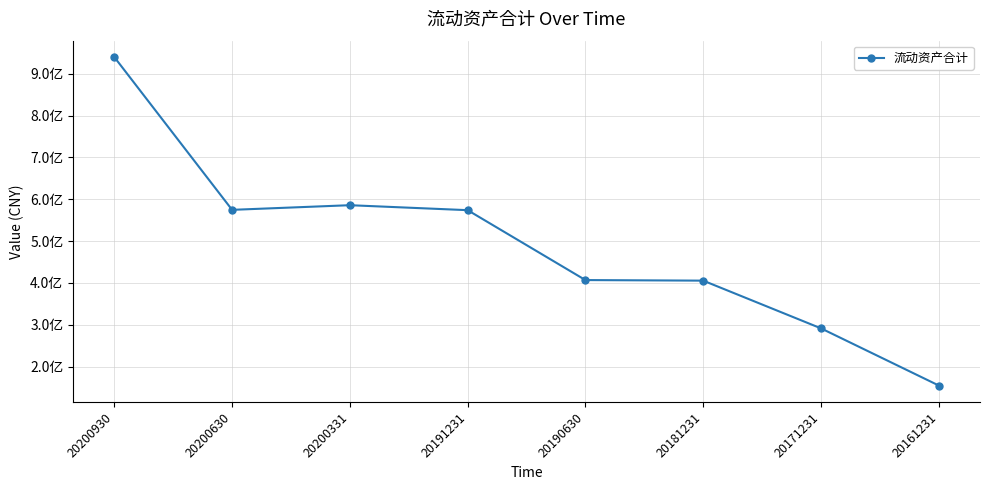

What is the change in value from 20200930 to 20200630?

-365170058.5